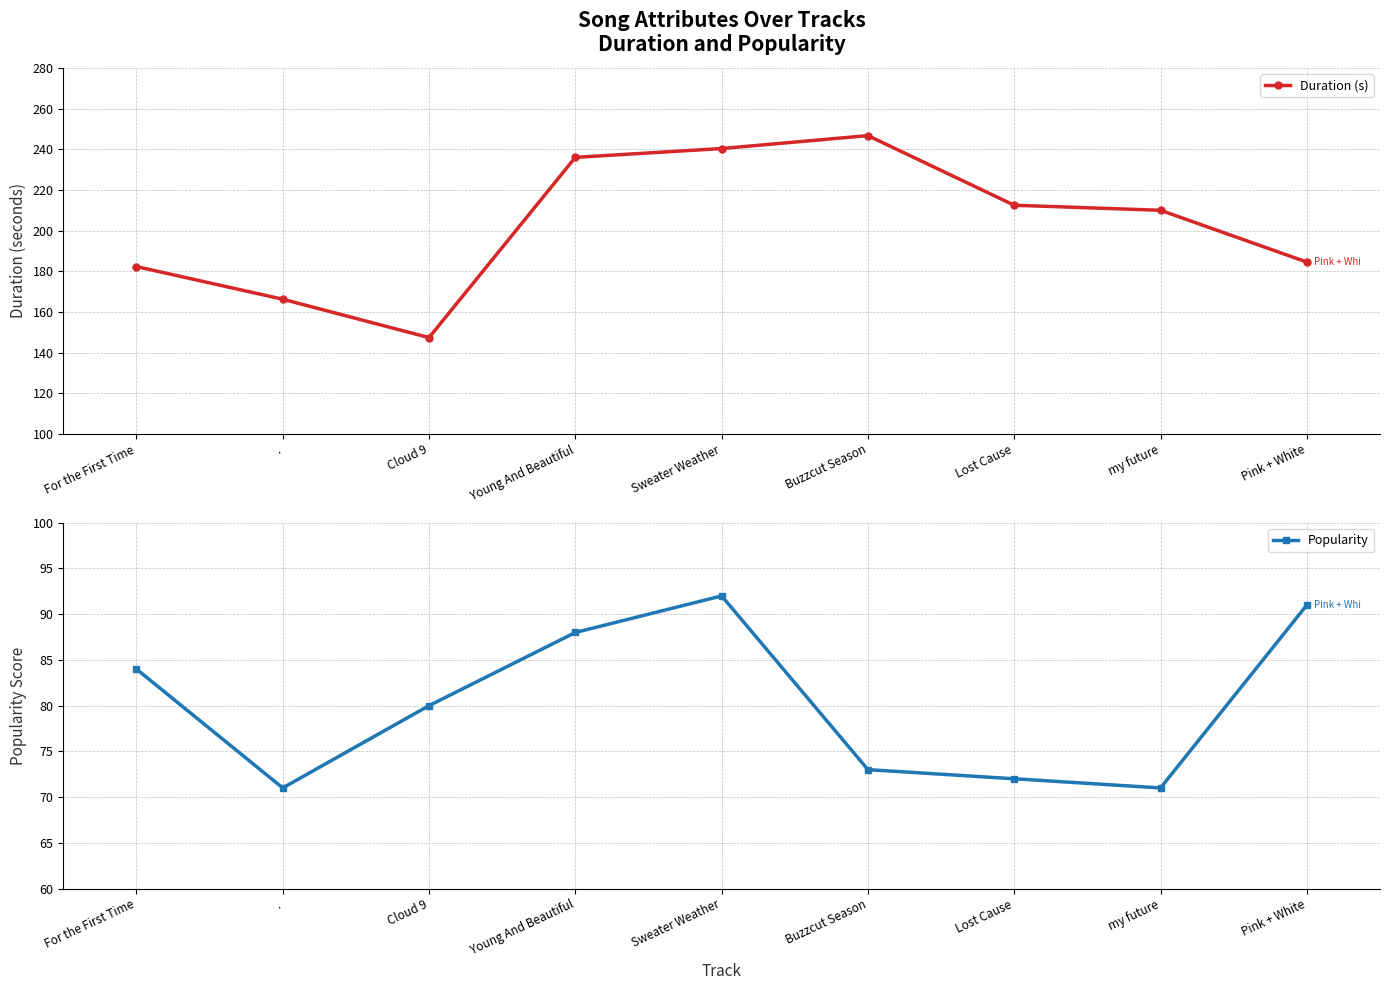

The value of Popularity at Sweater Weather is 92.0. True or false?

True